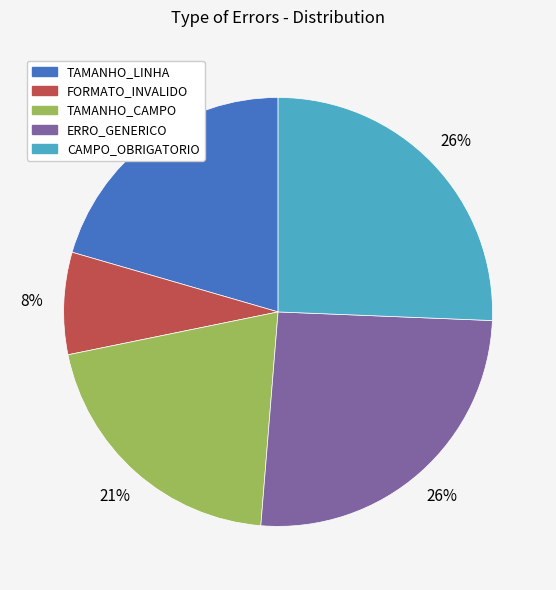

Which has a higher value, ERRO_GENERICO or TAMANHO_LINHA?

ERRO_GENERICO